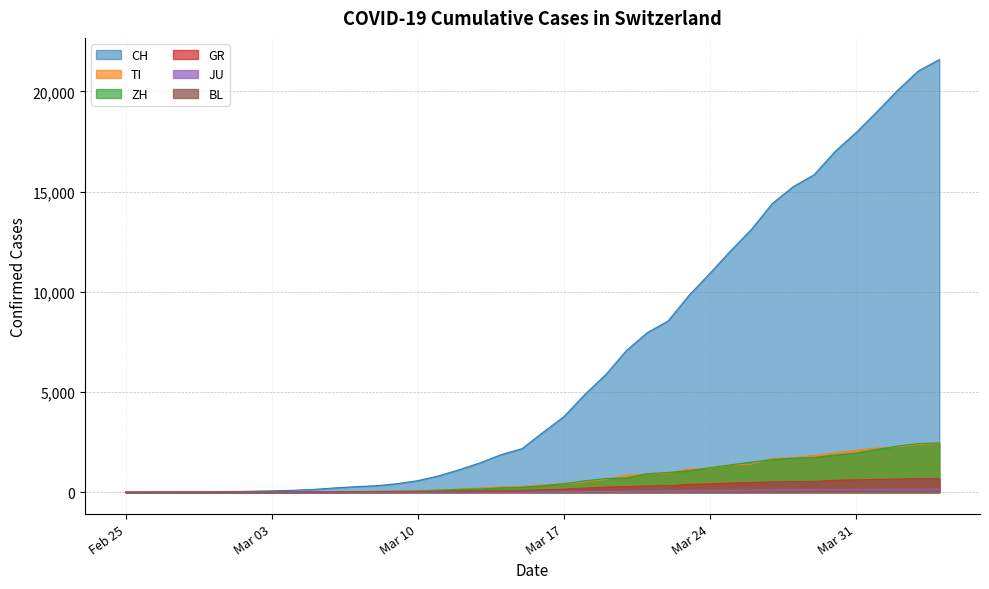

Which series has the widest spread of values?

CH